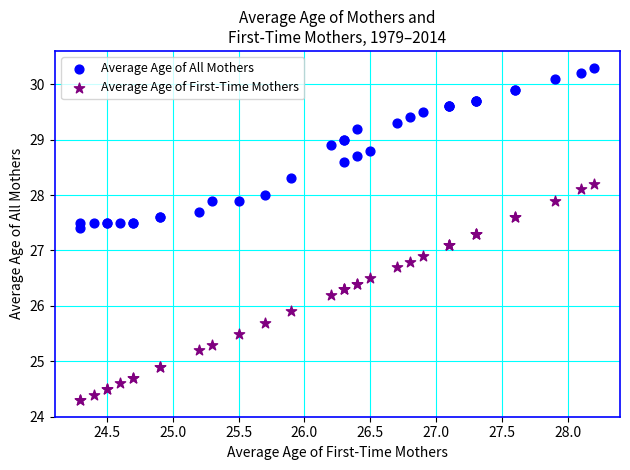

In the Average Age of First-Time Mothers series, what Y value is closest to 26?

25.9